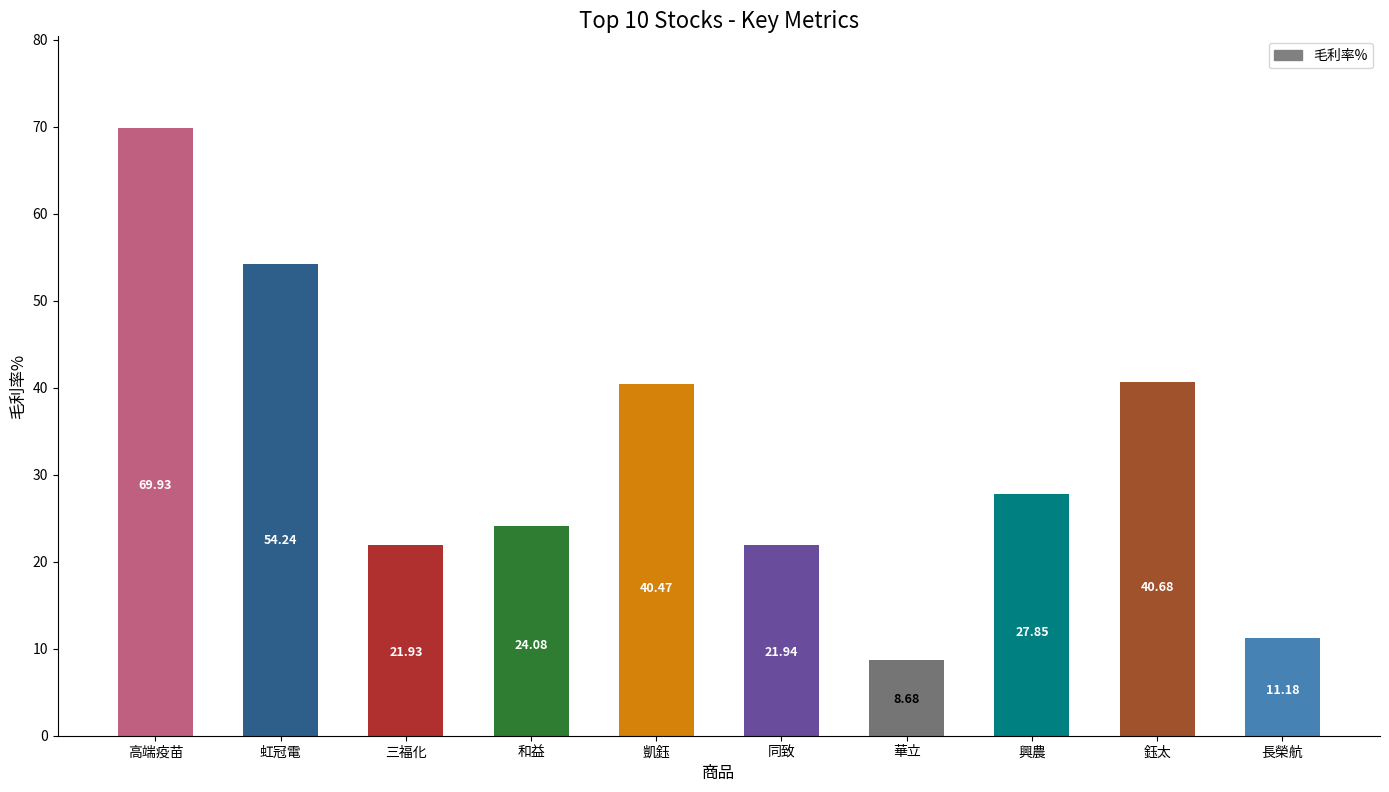

How many series are shown in this chart?

1